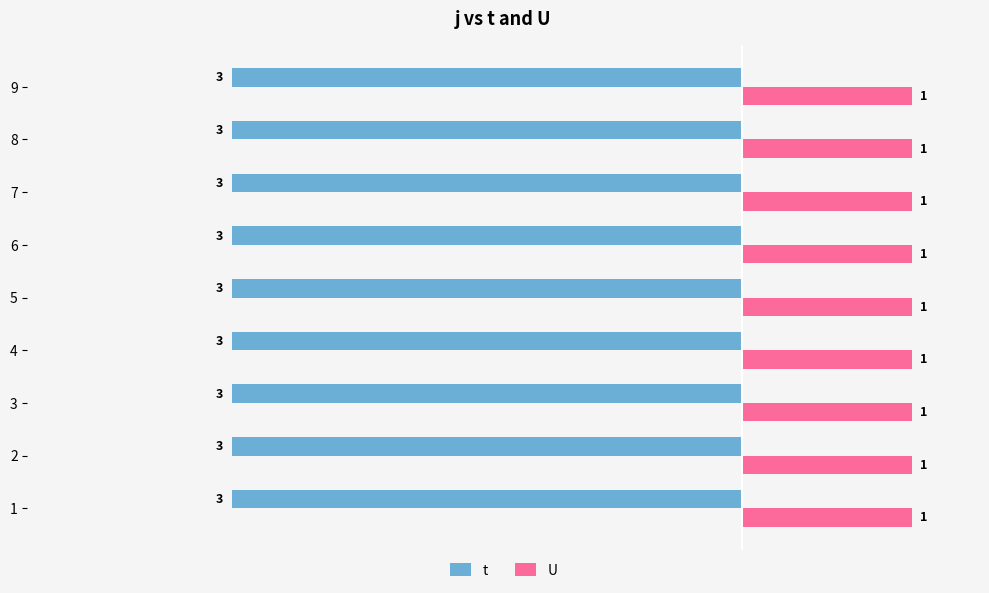

Which series has the largest total across all categories?

U